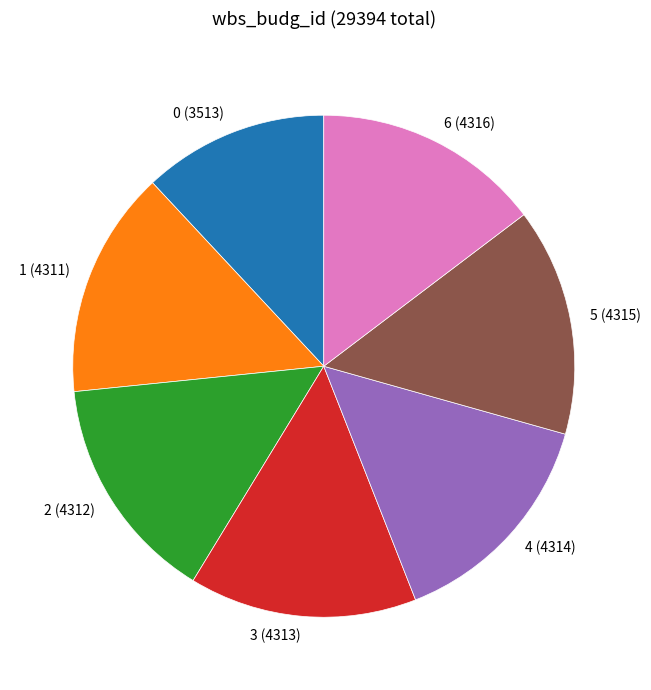

The 3 slice represents 28% of the pie. True or false?

False